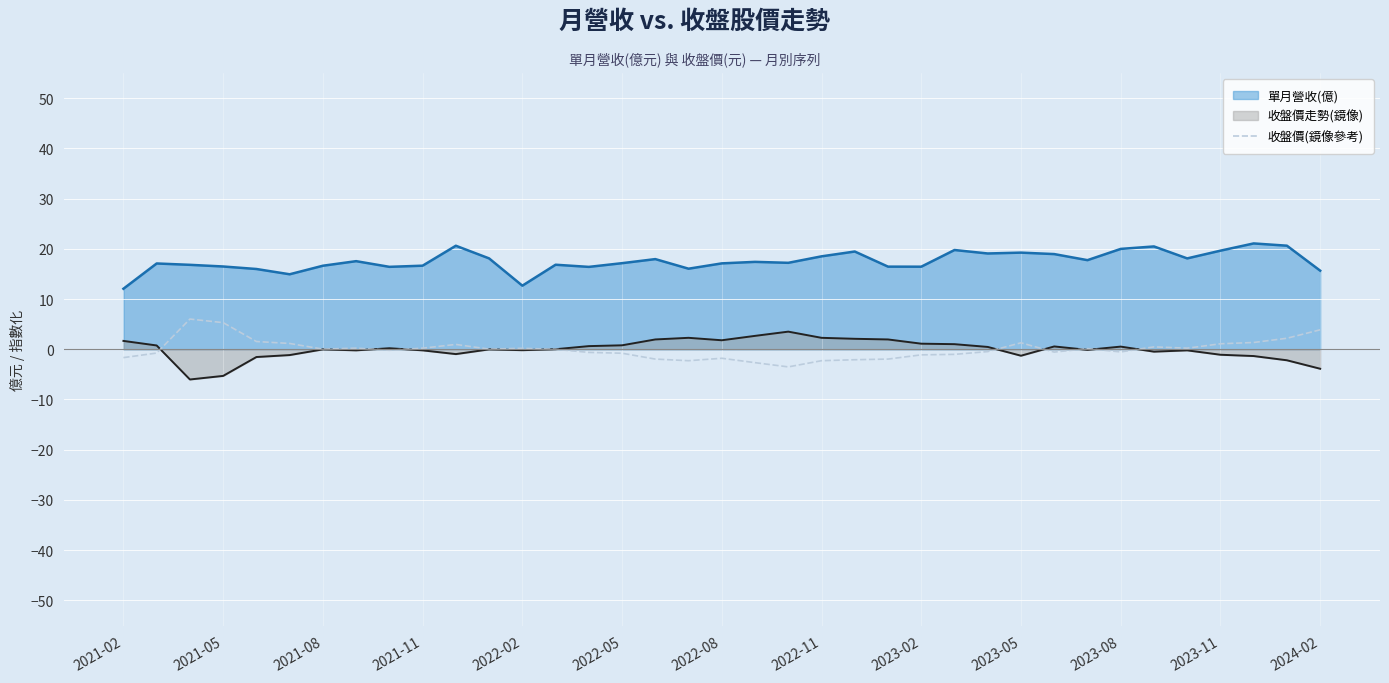

True or false: the data shows -2.0 at 23.

True